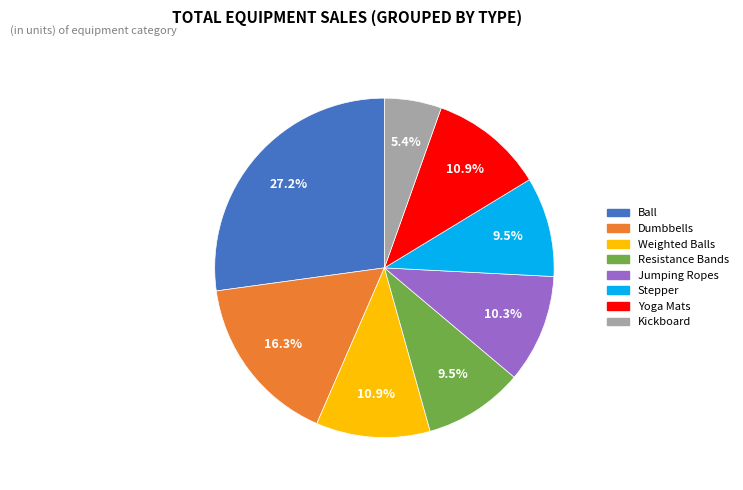

How many segments does this pie chart have?

8